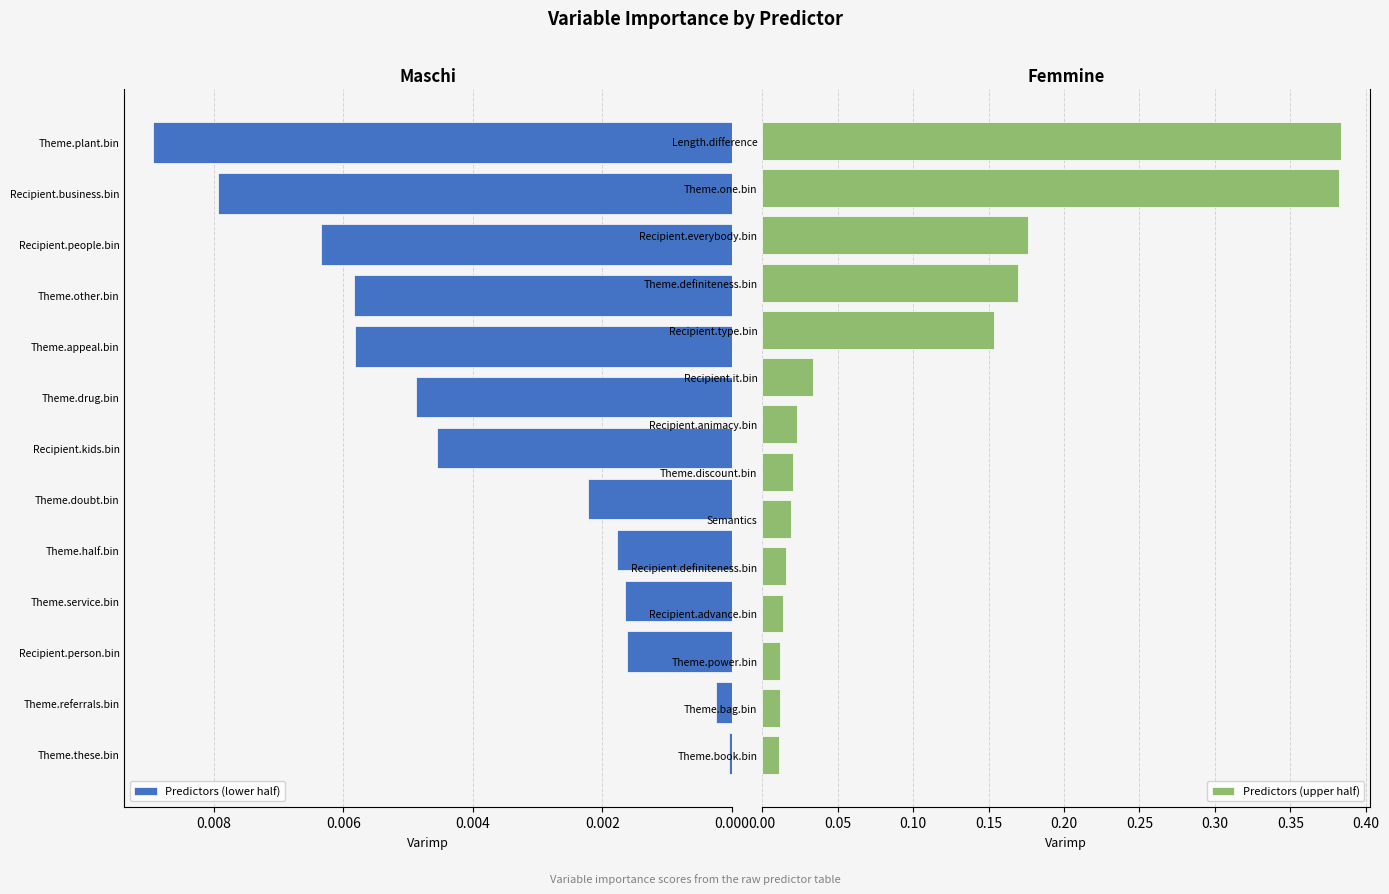

Does the chart contain any negative values?

No